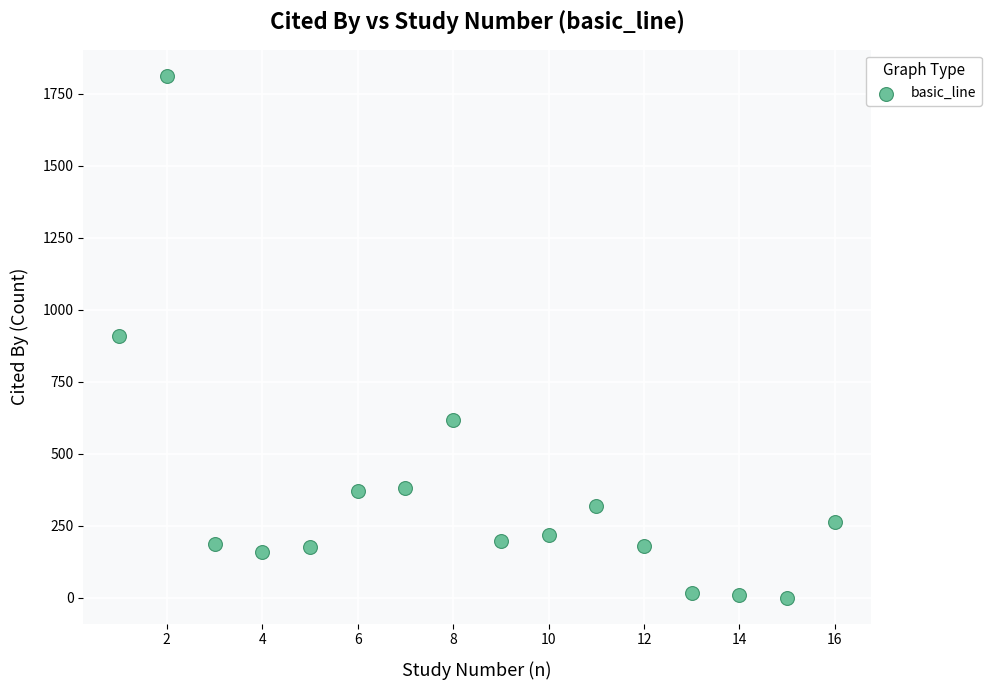

What is the range of Y values (max minus min)?

1811